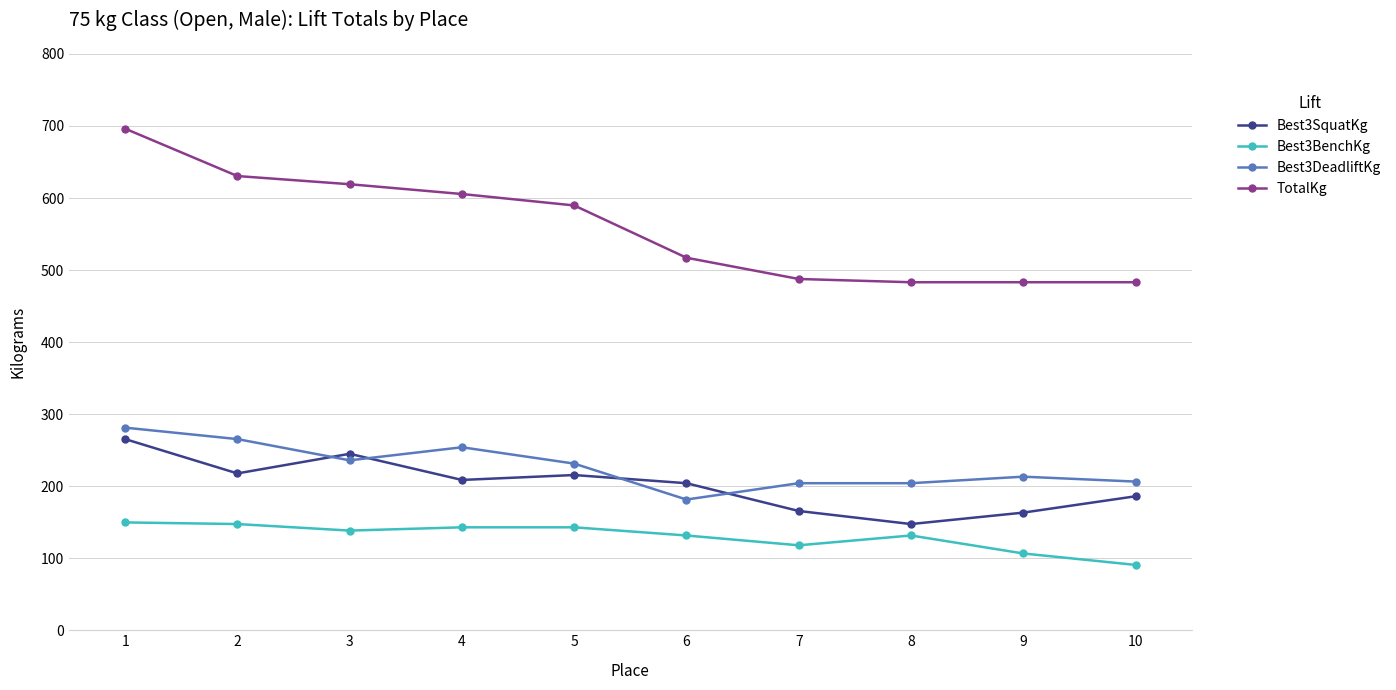

How many distinct data groups are displayed?

4